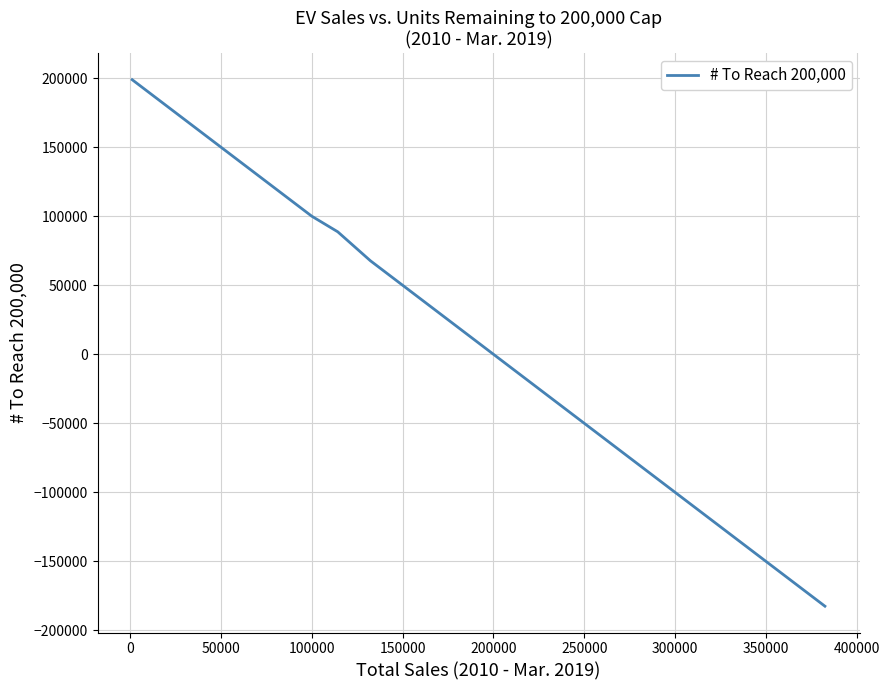

What is the difference between the maximum and minimum values?

381572